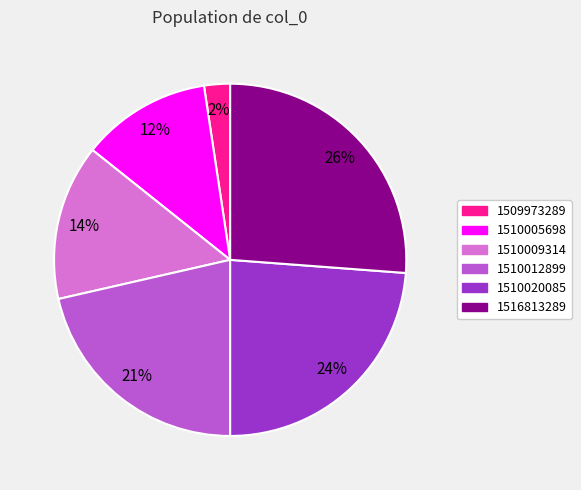

Is there a majority slice in this chart?

No